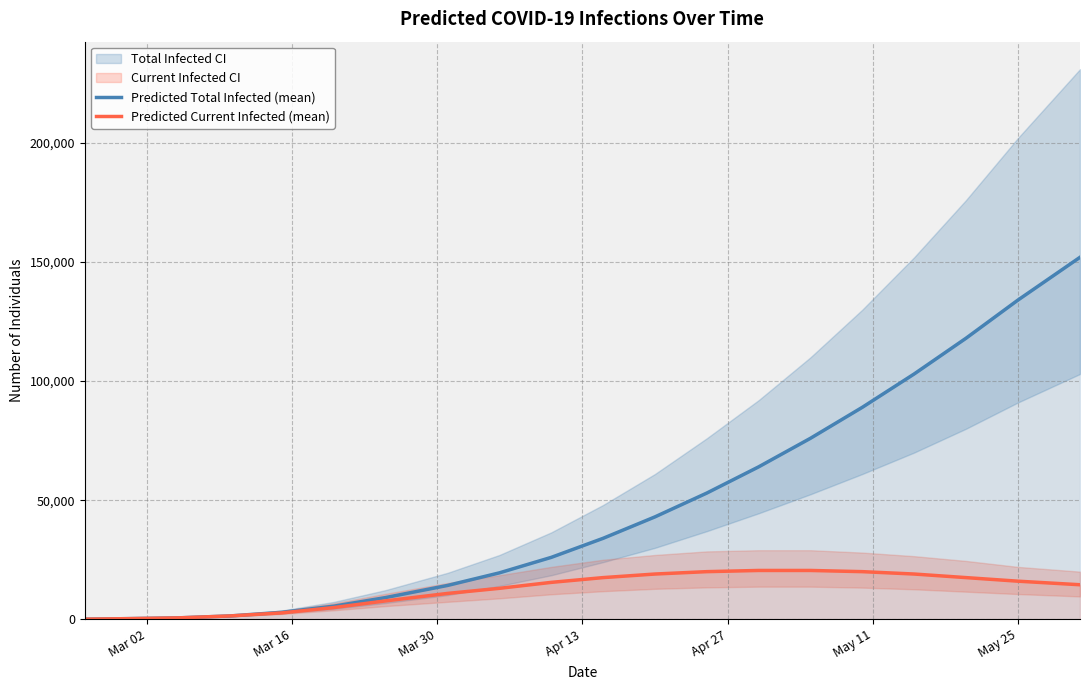

What is the highest value of the Predicted Current Infected (mean) series?

20500